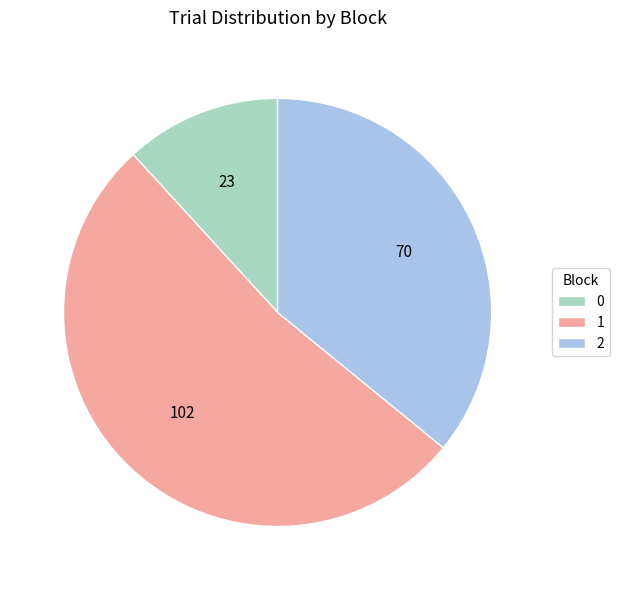

Do 2 and 1 together represent more than half of the pie?

Yes